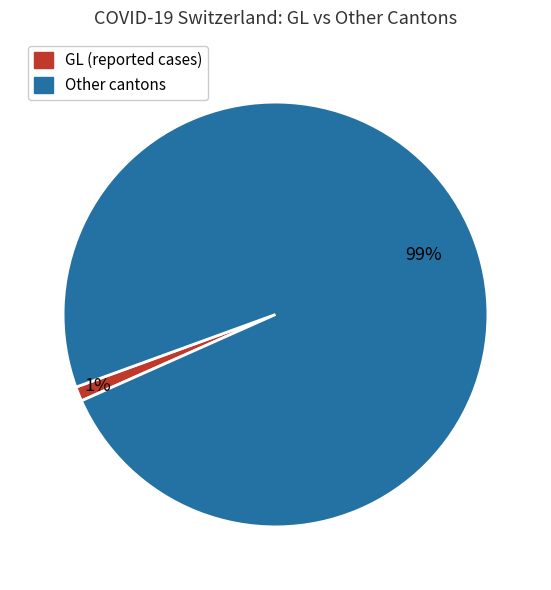

How many segments does this pie chart have?

2